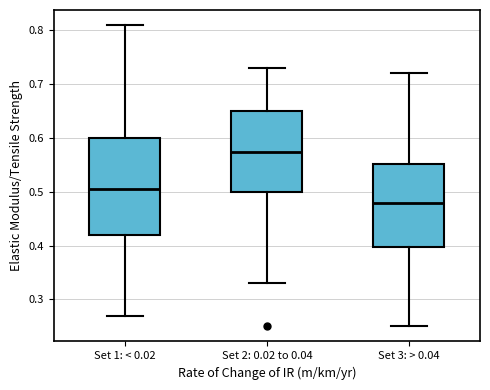

Which box's median line is the highest?

Set 2: 0.02 to 0.04